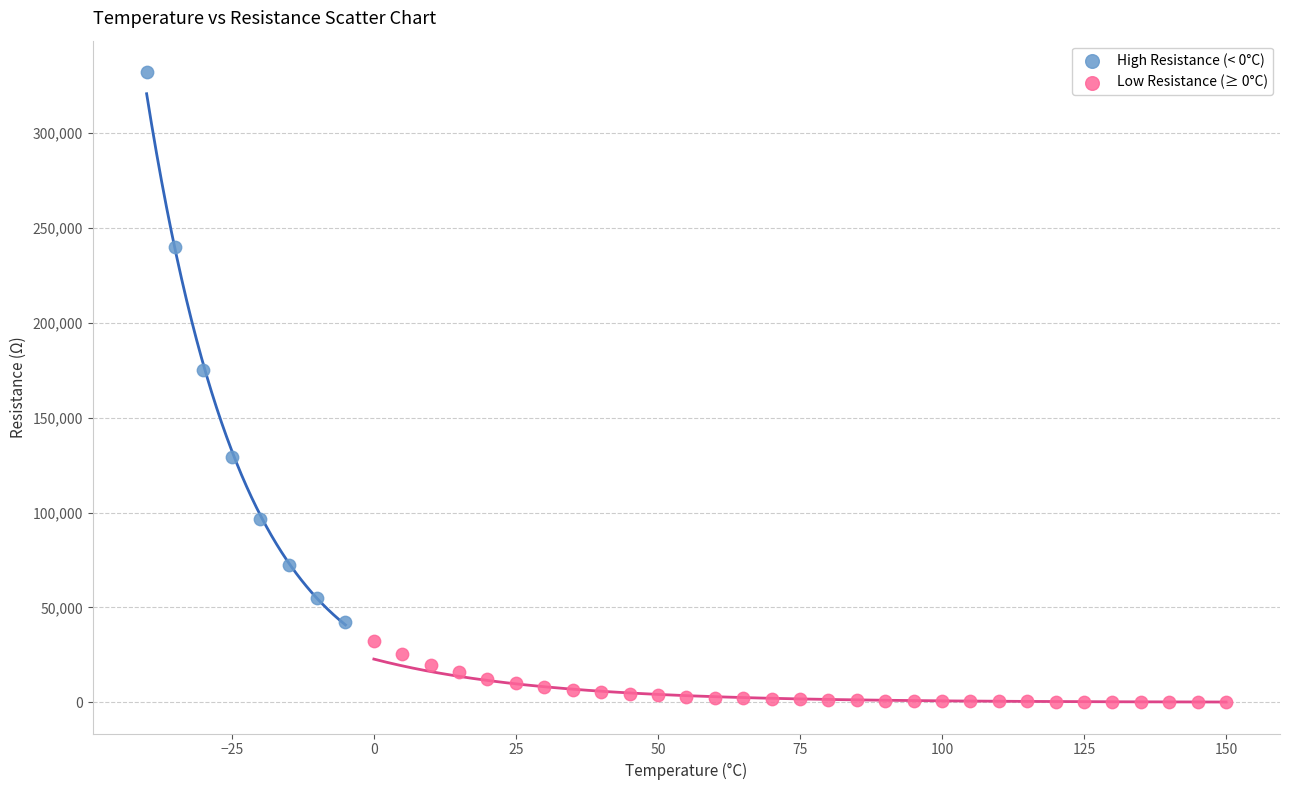

Which series has the largest Y range (max minus min)?

High Resistance (< 0°C)